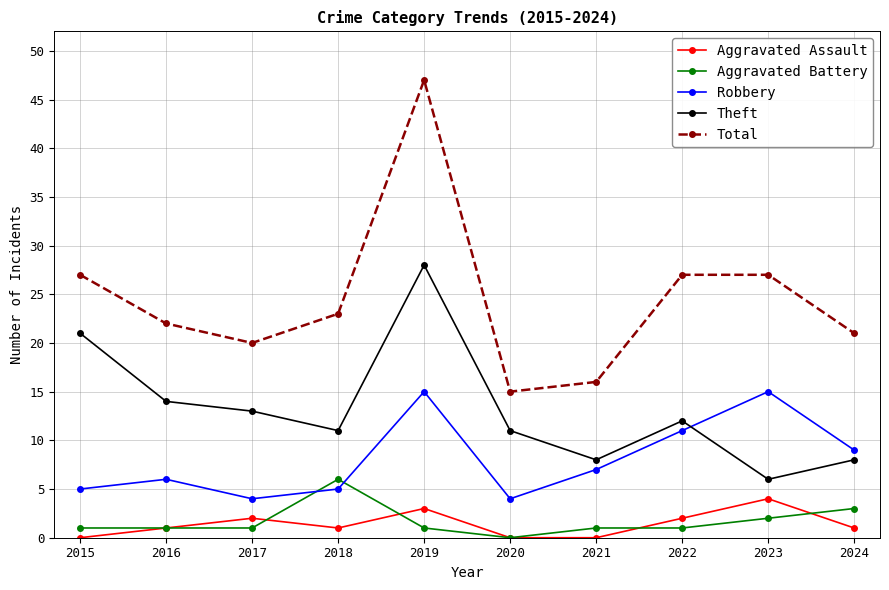

Rank the series by their maximum value, from highest to lowest.

Total, Theft, Robbery, Aggravated Battery, Aggravated Assault